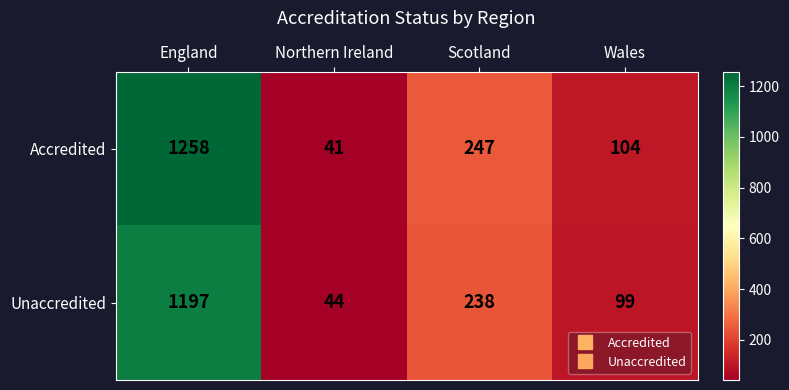

Is it true that Accredited equals 1258 at England?

True